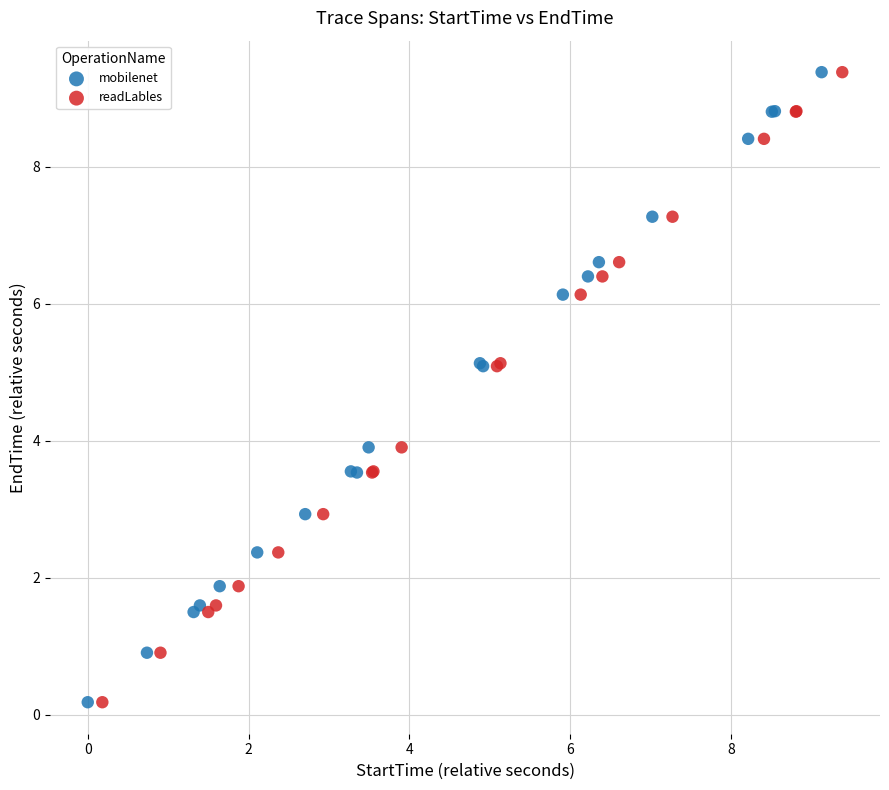

Which series has the widest spread of Y values?

mobilenet